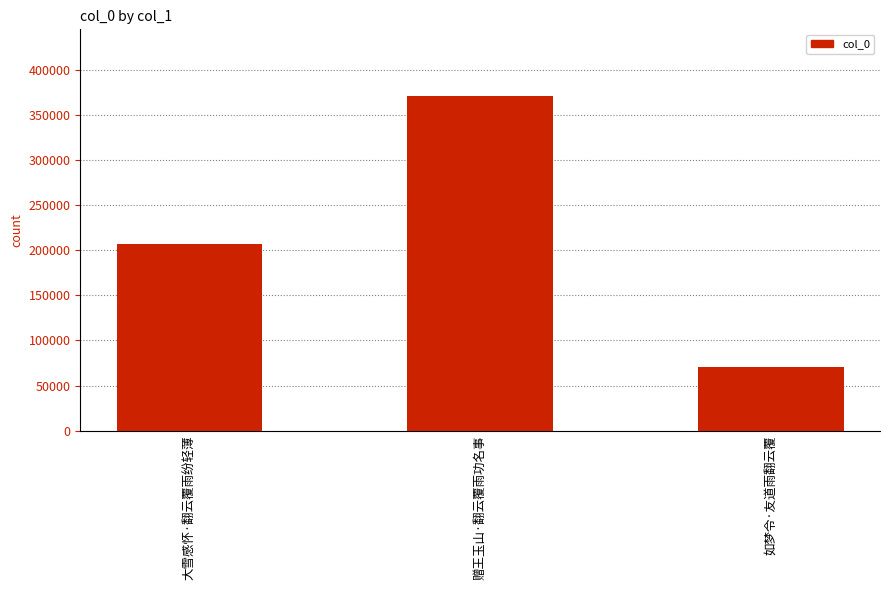

How many data points does each series have?

3